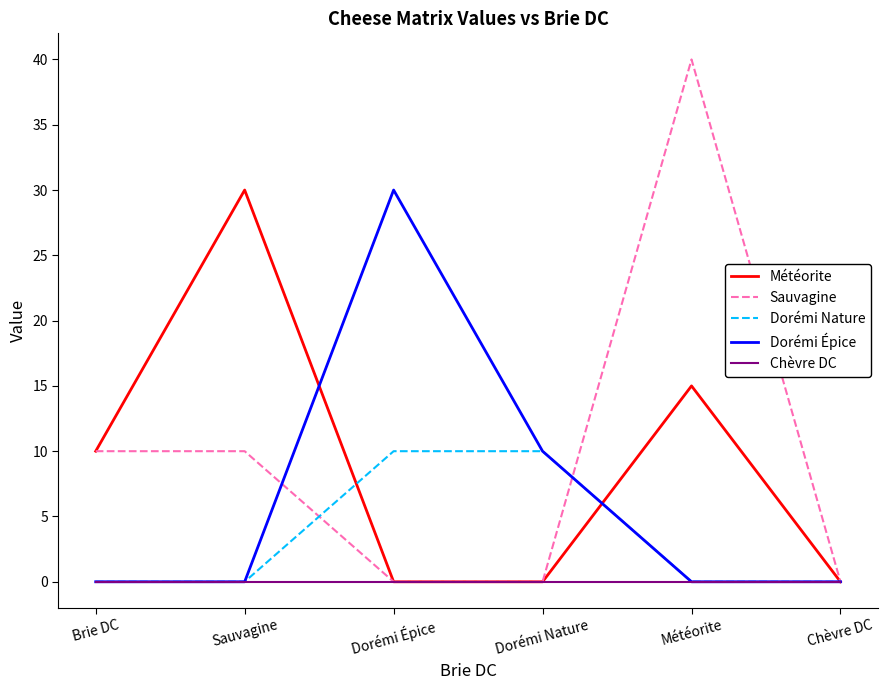

What position from the left is Brie DC?

1